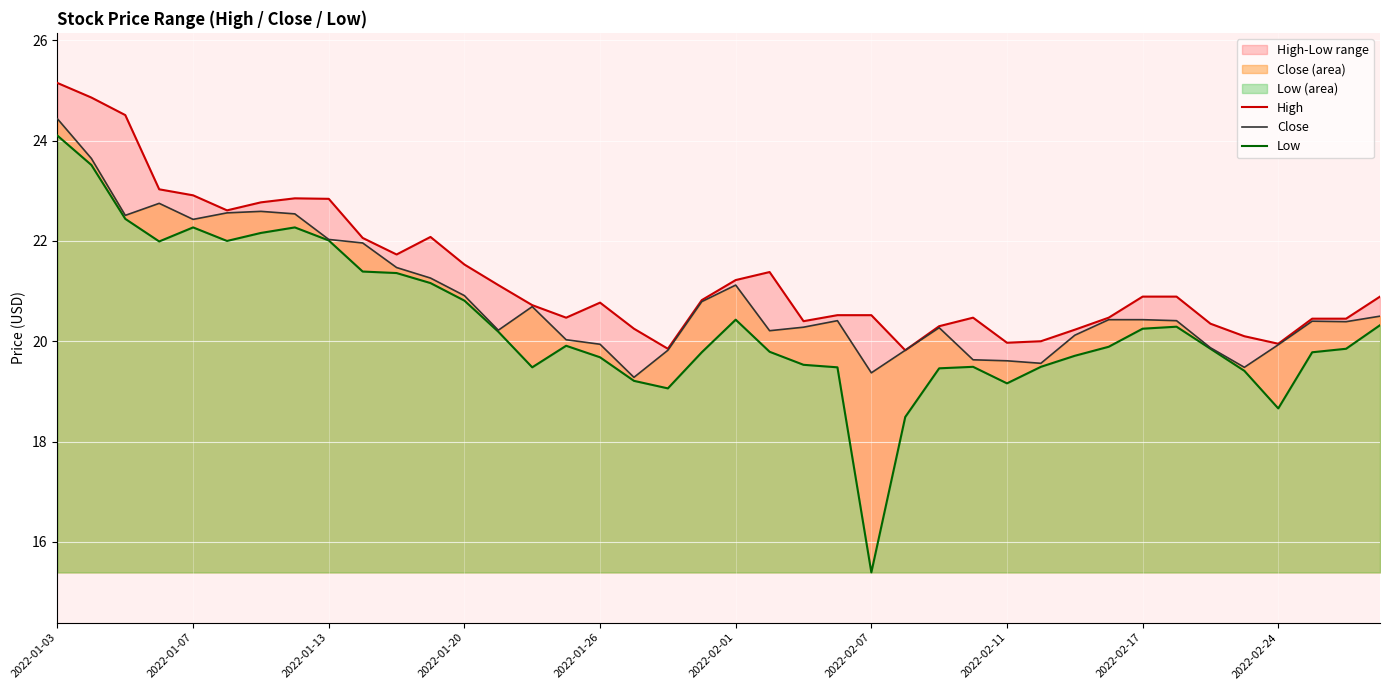

True or false: Close has a value of 7.9 at 2022-02-24.

False